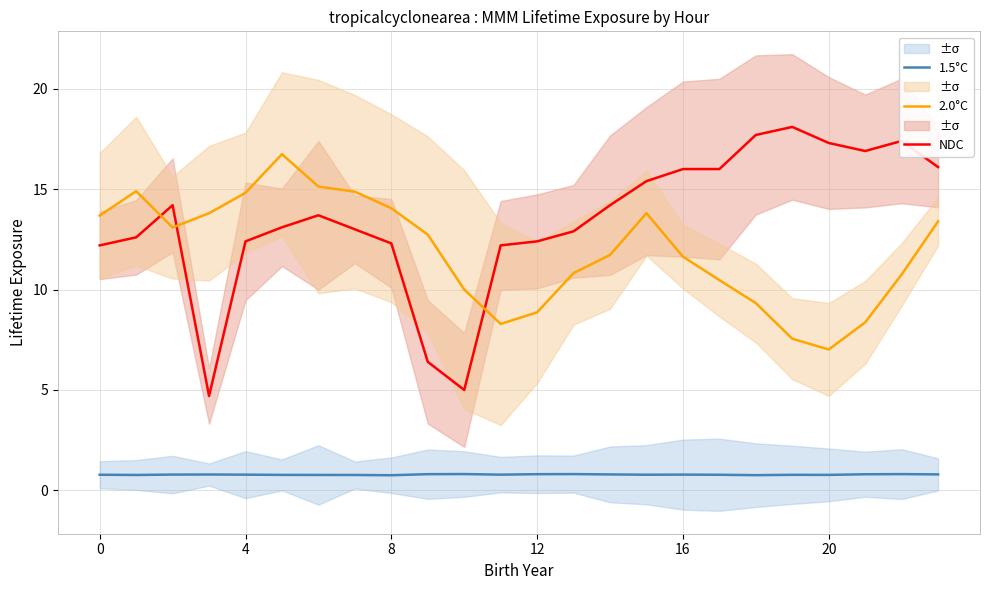

What is the minimum value shown in the chart?

0.8